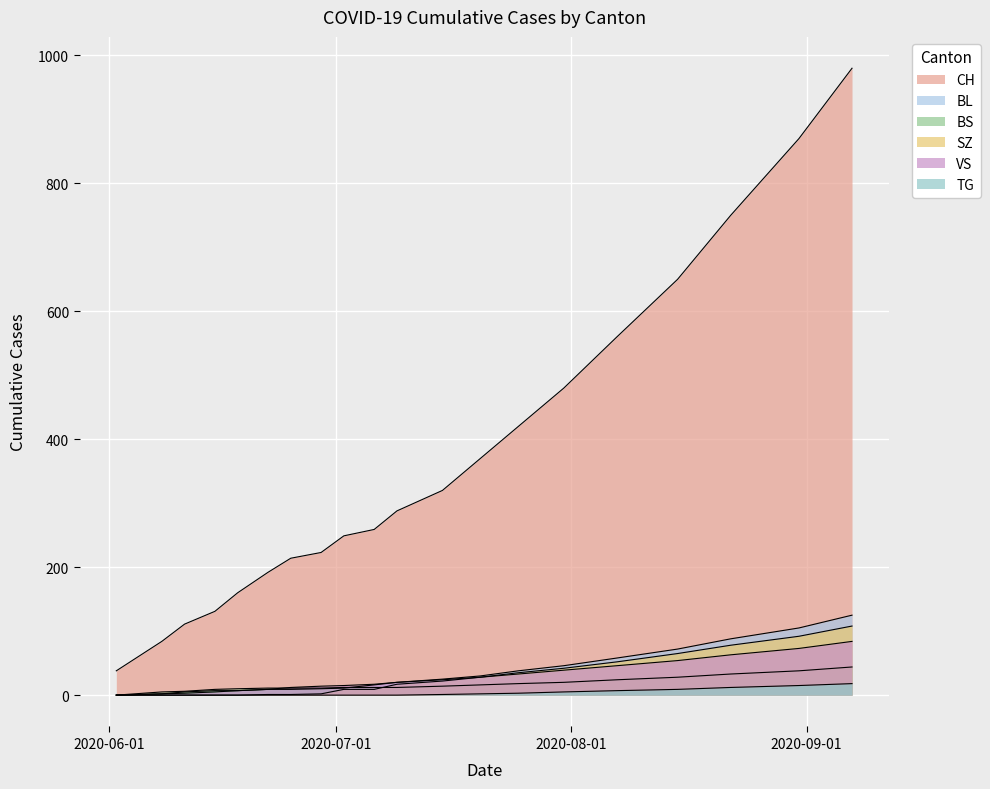

How many data points in VS are less than 20?

10